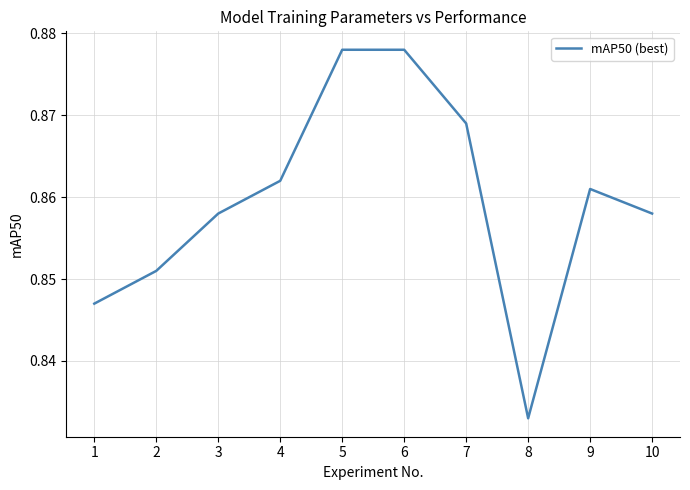

Between 4 and 1, which is larger?

4